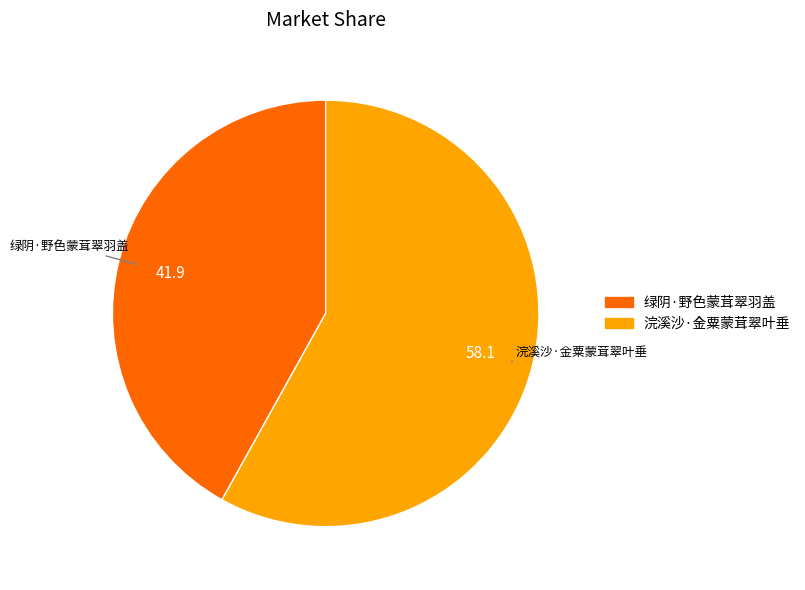

How many segments does this pie chart have?

2